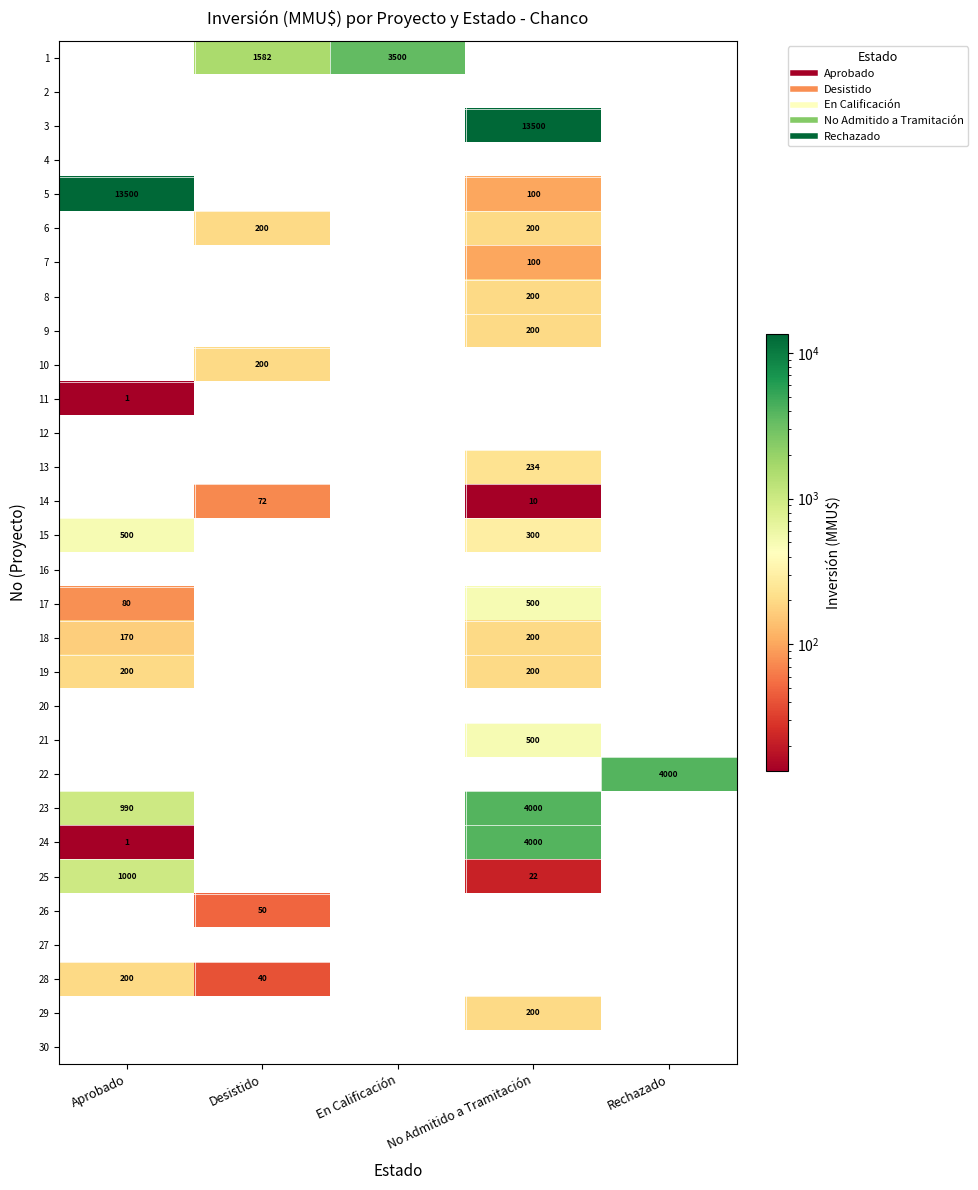

Between En Calificación and Rechazado, which is larger?

En Calificación